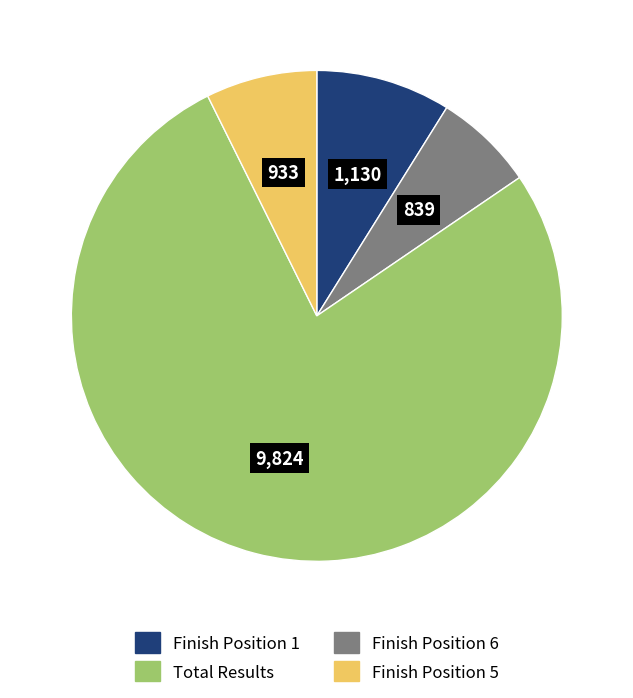

Is there a majority slice in this chart?

Yes